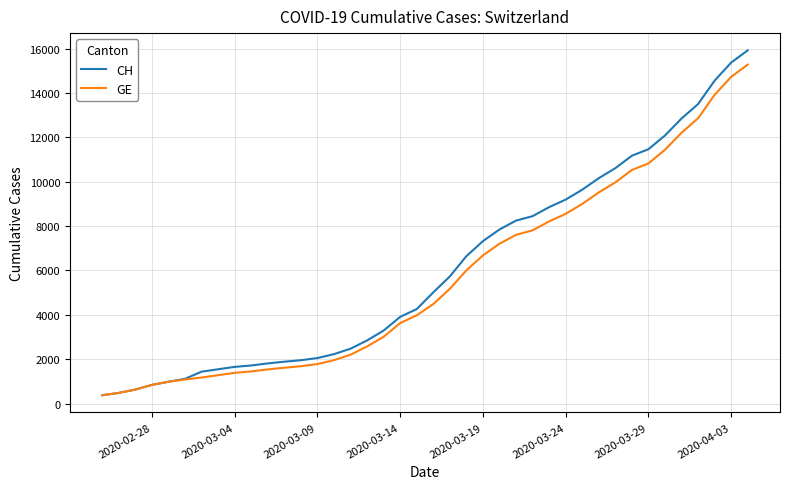

What is the maximum value for GE?

15284